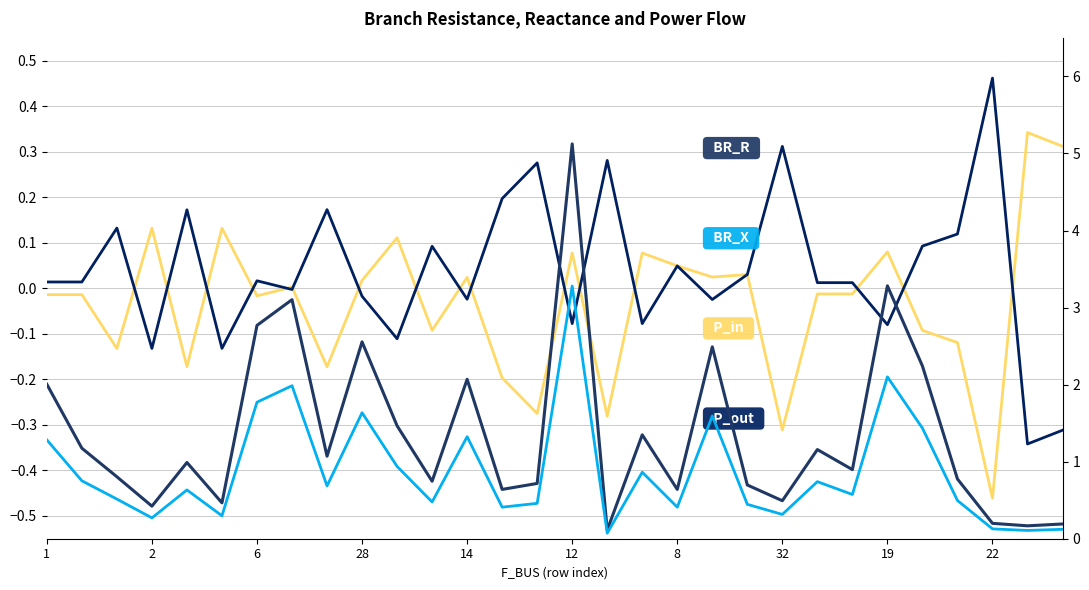

The BR_R series shows 0.1 at 2. True or false?

False